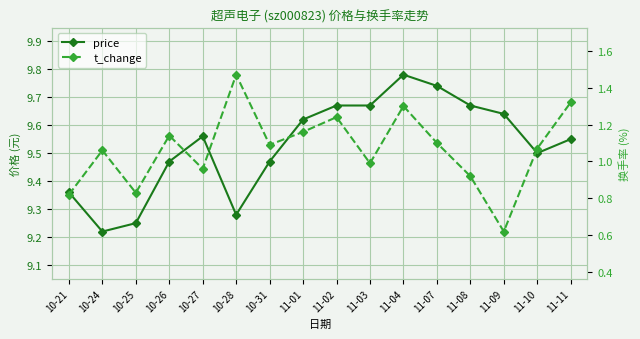

True or false: t_change and price intersect in this chart.

False